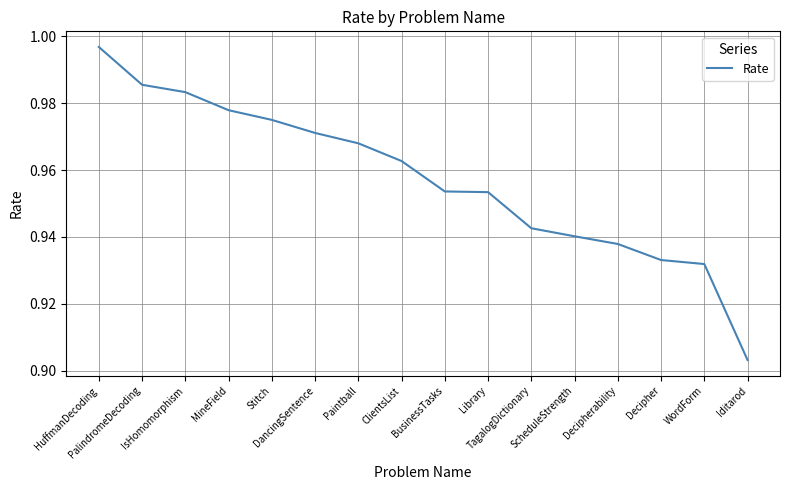

True or false: the data shows 1.2 at Iditarod.

False